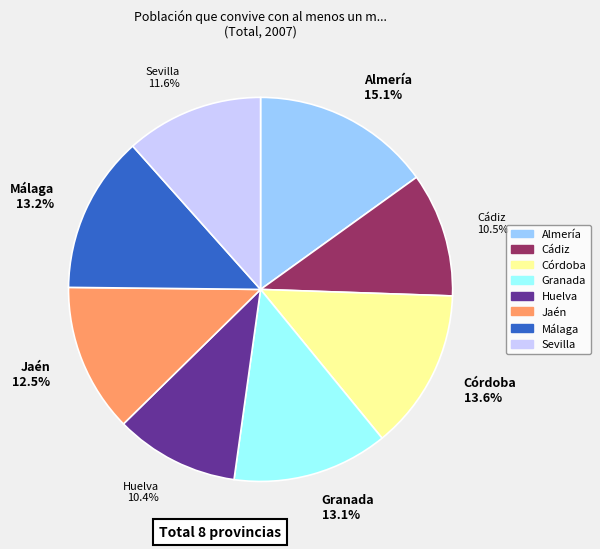

How many slices are in this pie chart?

8